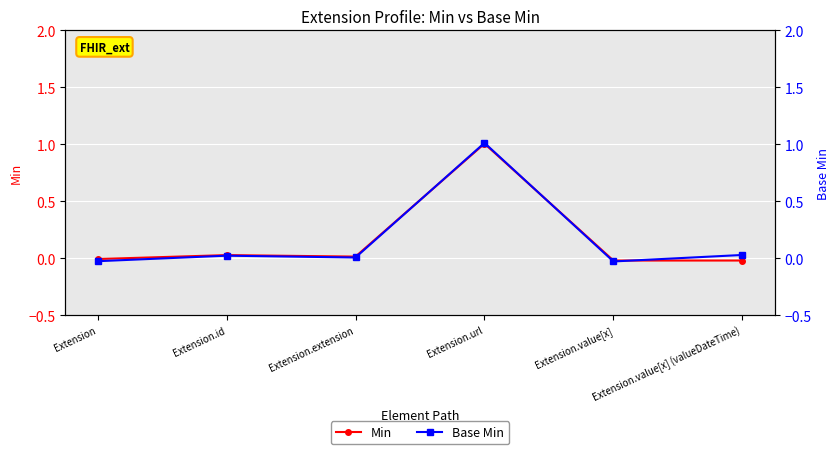

Reading left to right, transcribe all the data shown in this chart.

Min: Extension=-0.0	Extension.id=0.0	Extension.extension=0.0	Extension.url=1.0	Extension.value[x]=-0.0	Extension.value[x] (valueDateTime)=-0.0
Base Min: Extension=-0.0	Extension.id=0.0	Extension.extension=0.0	Extension.url=1.0	Extension.value[x]=-0.0	Extension.value[x] (valueDateTime)=0.0